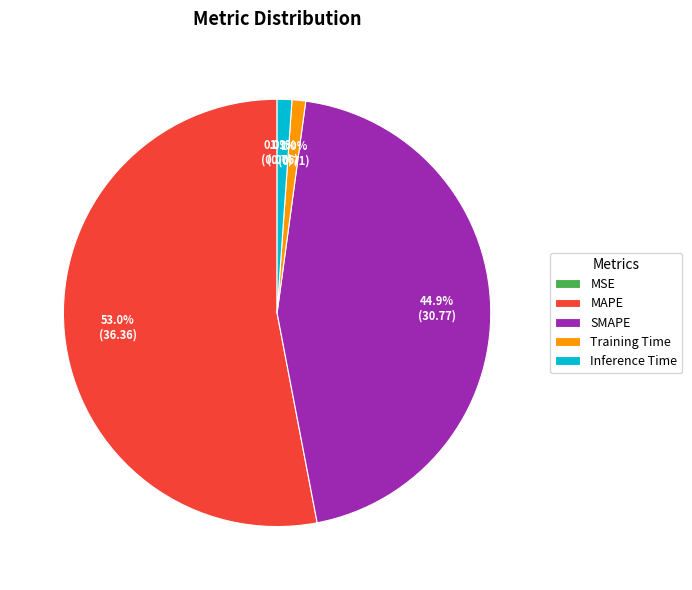

To the nearest percent, what is the combined percentage of Inference Time and MAPE?

54%